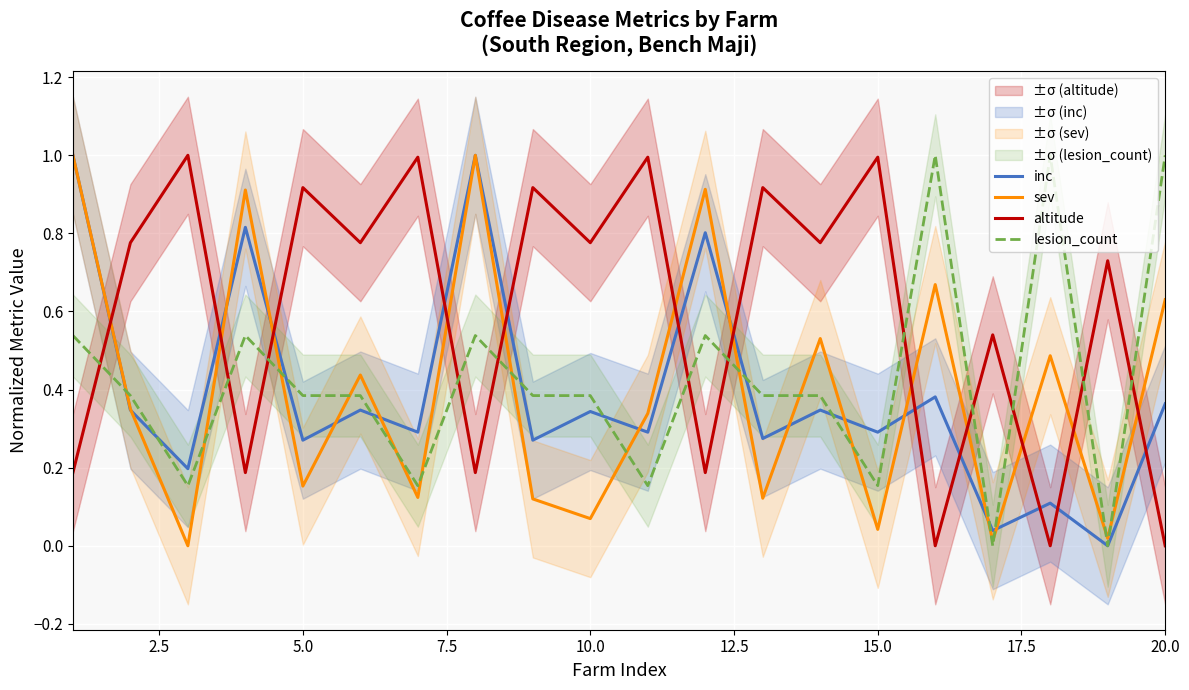

What is the highest value of the sev series?

1.0